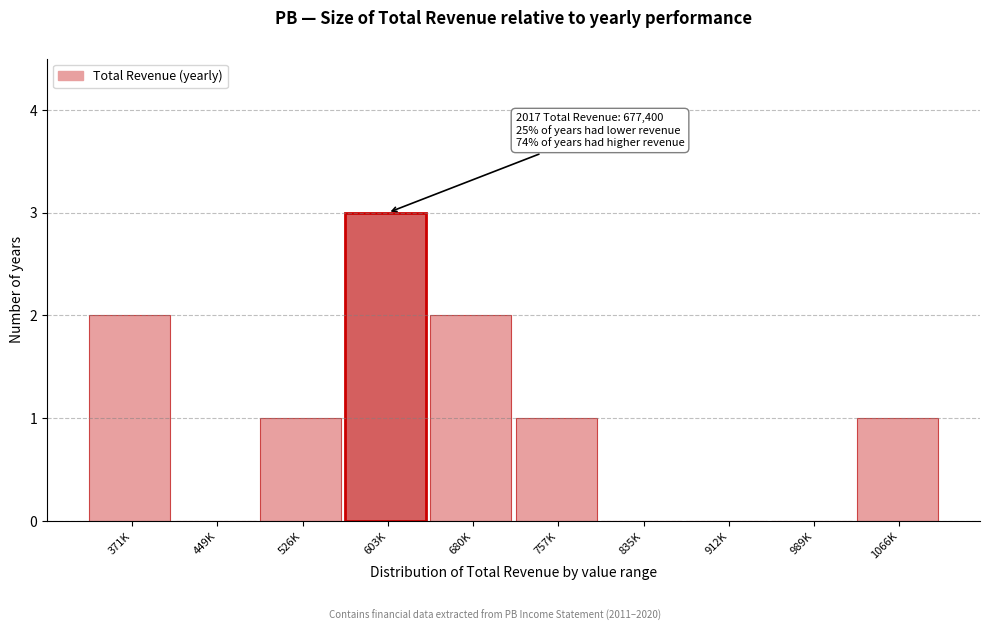

Reading left to right, extract all data points from this chart.

371K=2	449K=0	526K=1	603K=3	680K=2	757K=1	835K=0	912K=0	989K=0	1066K=1